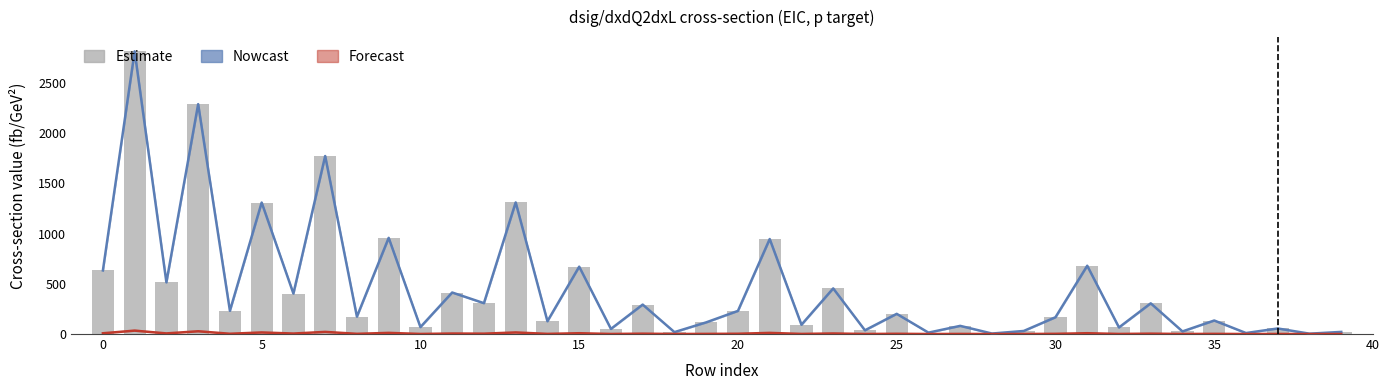

Are the bars horizontal?

No